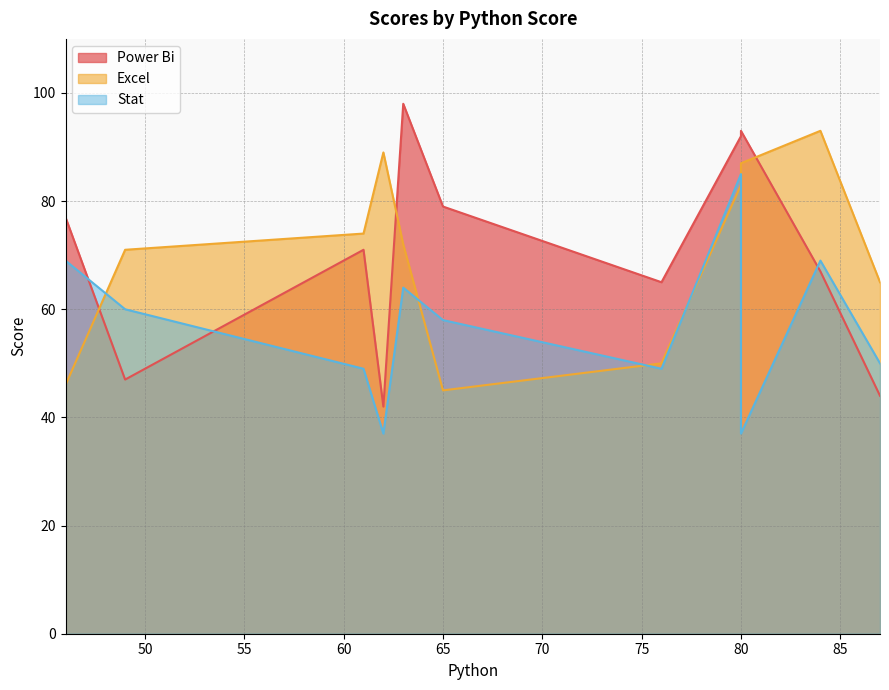

The value of Stat at 87 is 50. True or false?

True